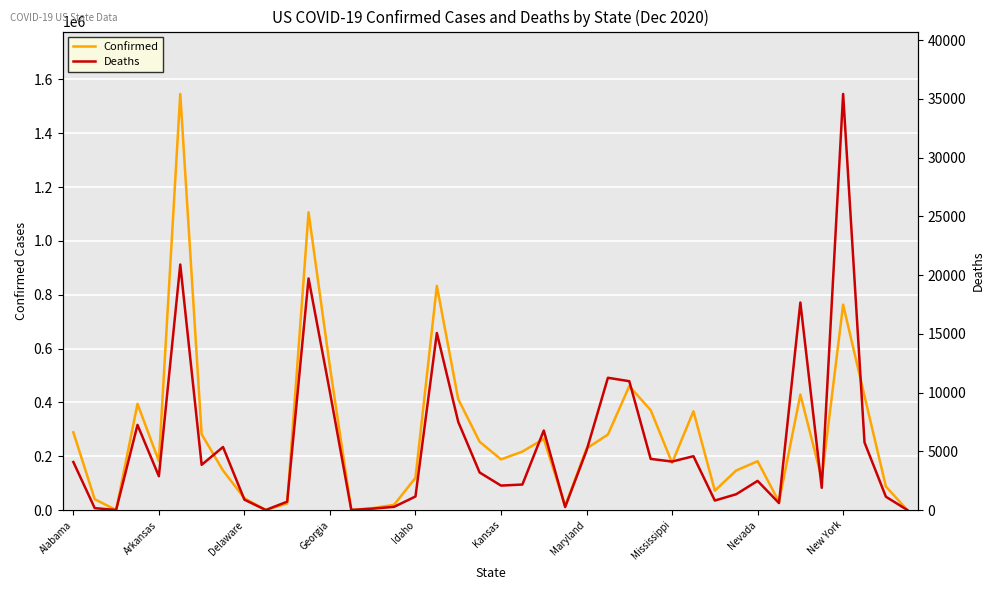

The Confirmed series shows 105345 at Arkansas. True or false?

False